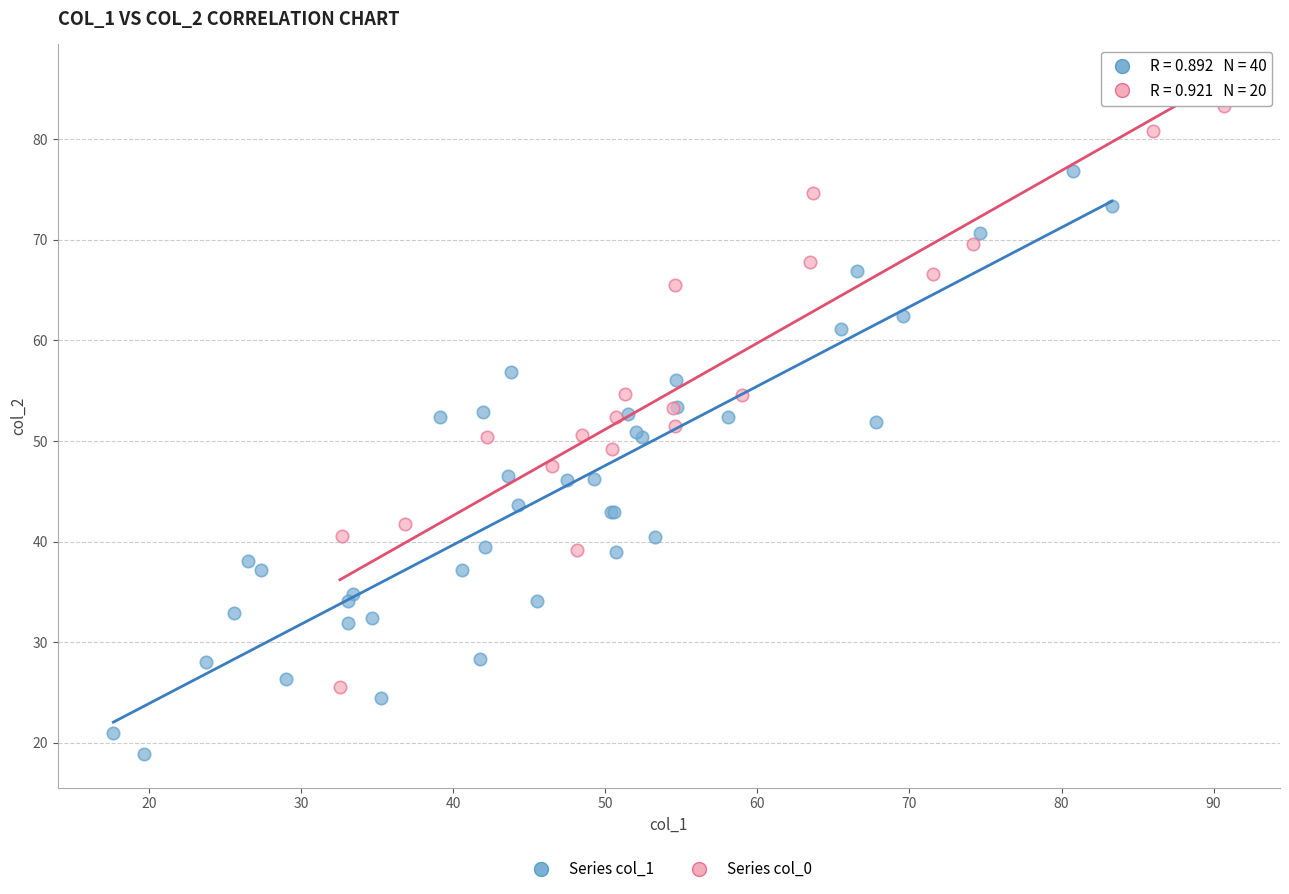

Which series reaches the minimum Y coordinate?

Series col_1